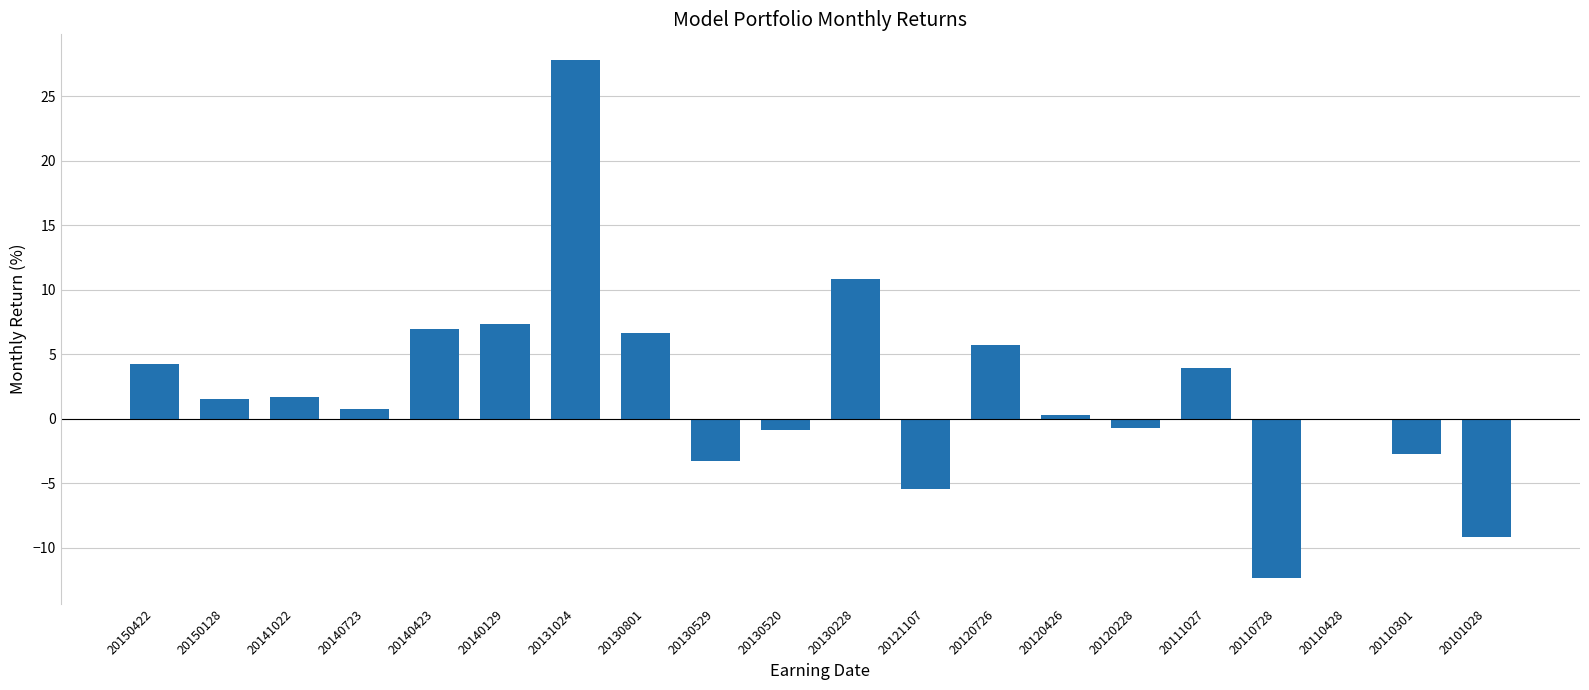

The chart shows a value of 3.5 at 20140129. True or false?

False